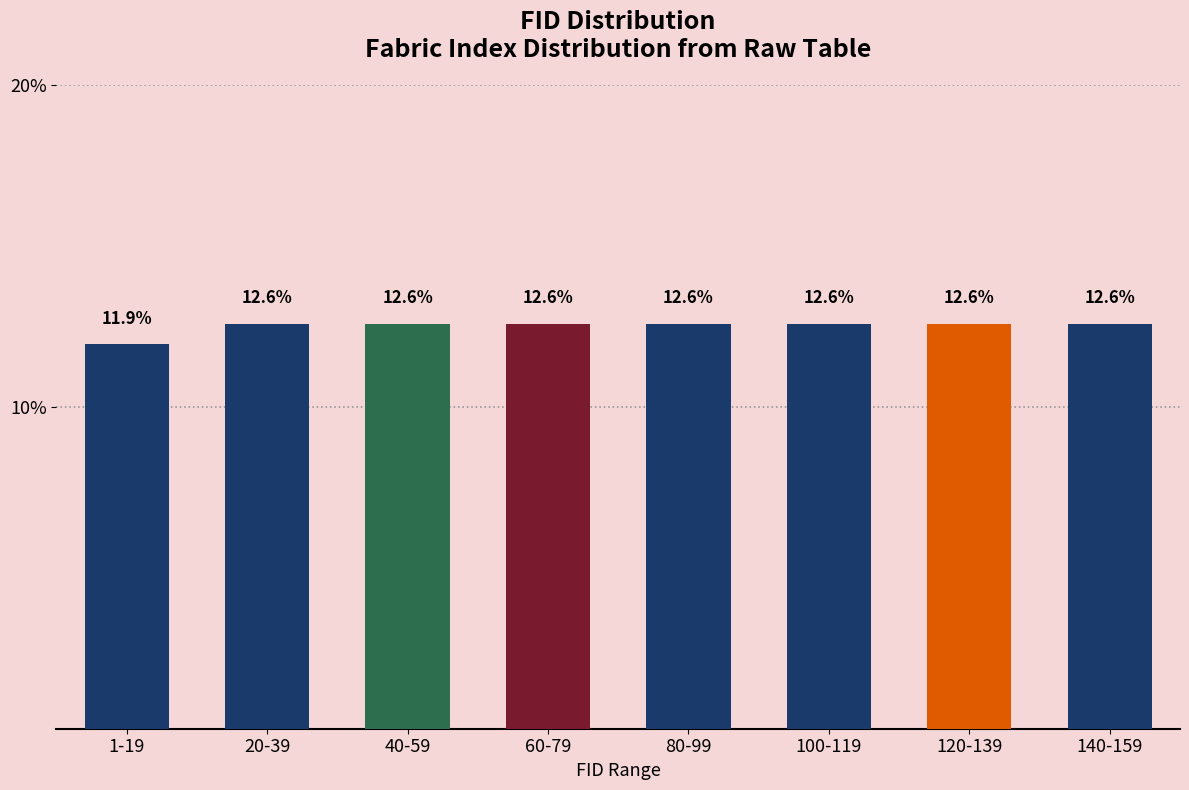

Reading left to right, list all the values displayed in this chart.

11.9	12.6	12.6	12.6	12.6	12.6	12.6	12.6